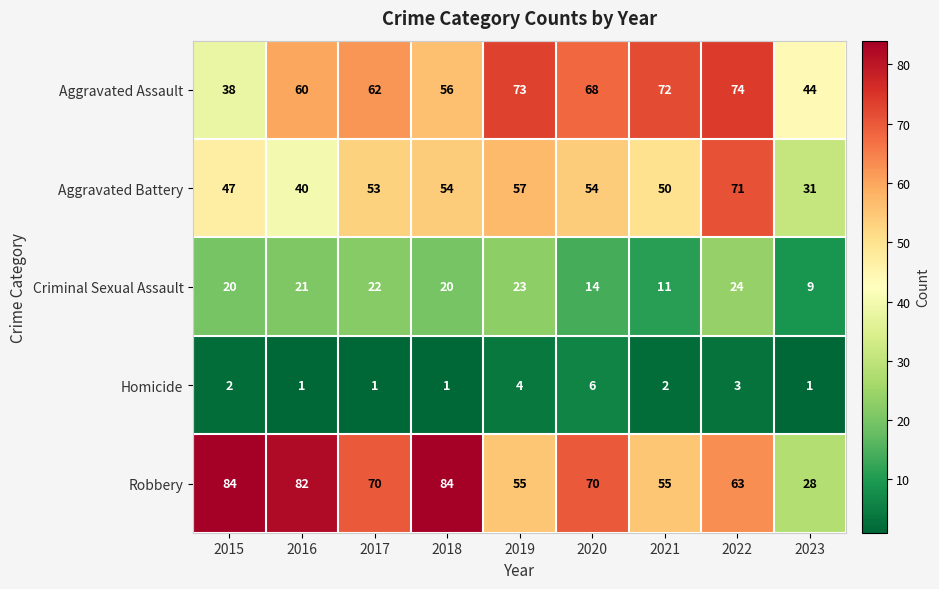

What is the greatest value displayed?

84